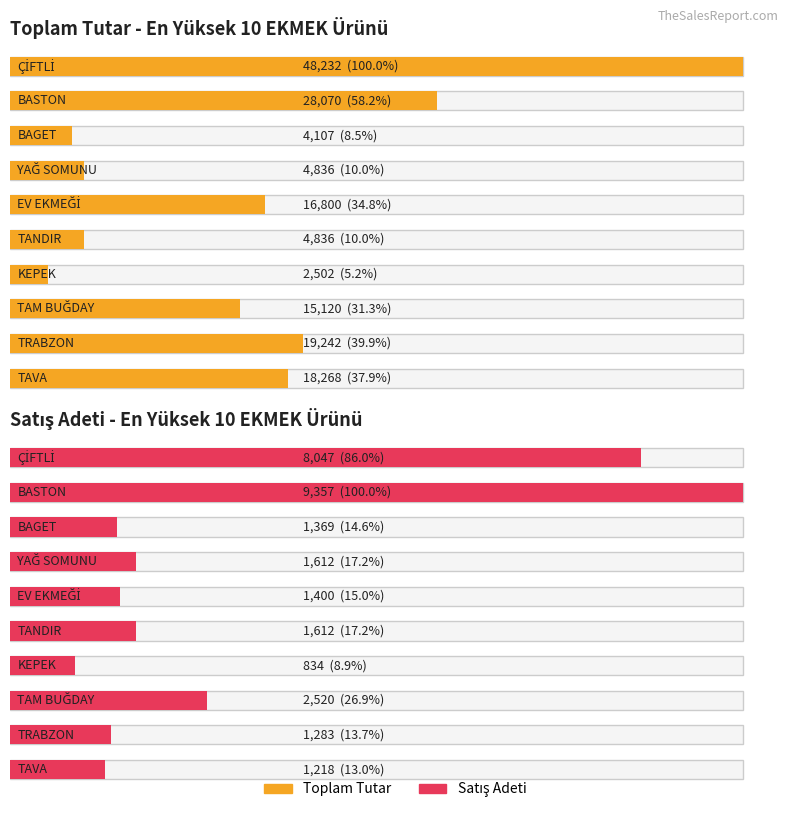

True or false: Toplam Tutar has a value of 6510.9 at YAĞ SOMUNU.

False